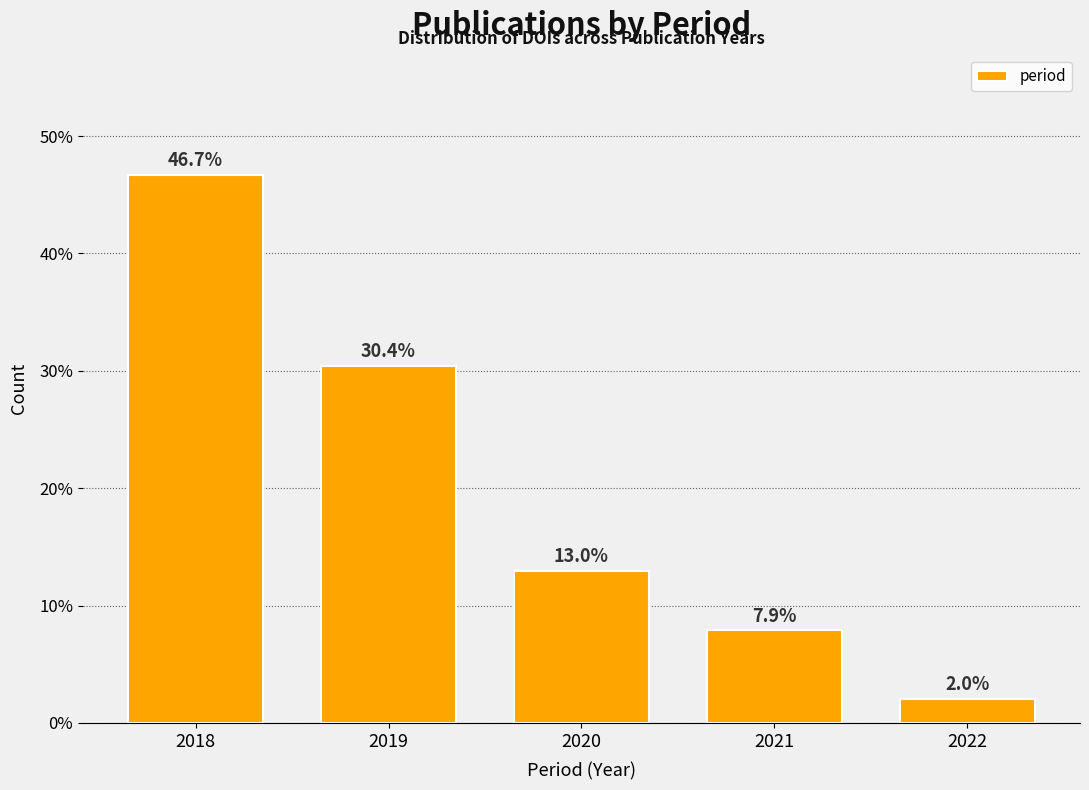

Reading left to right, what are all the values shown in this chart?

46.7	30.4	13.0	7.9	2.0